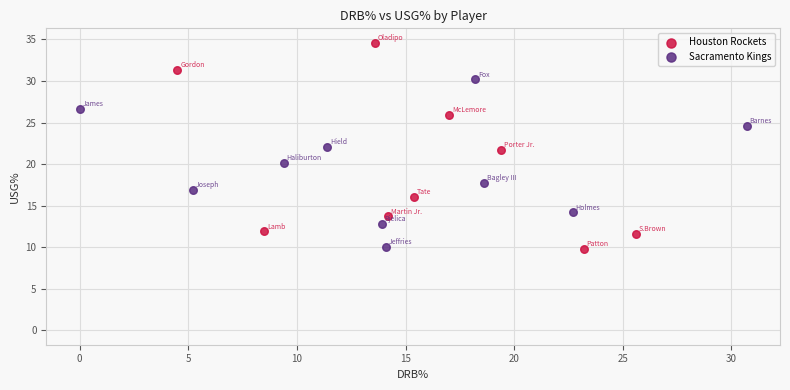

Which series has the largest Y range (max minus min)?

Houston Rockets